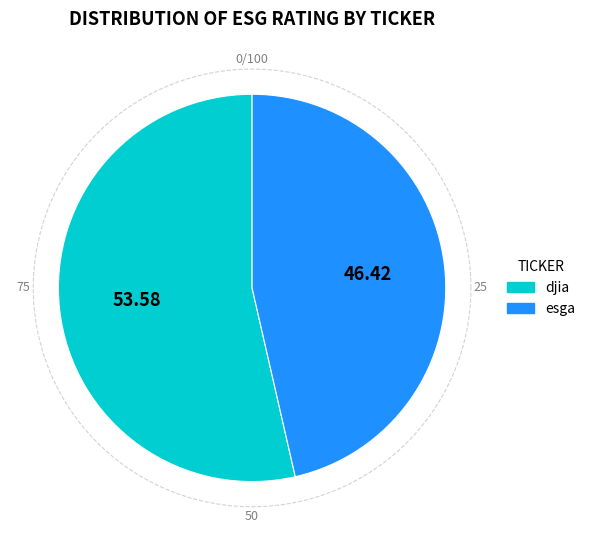

How many segments does this pie chart have?

2